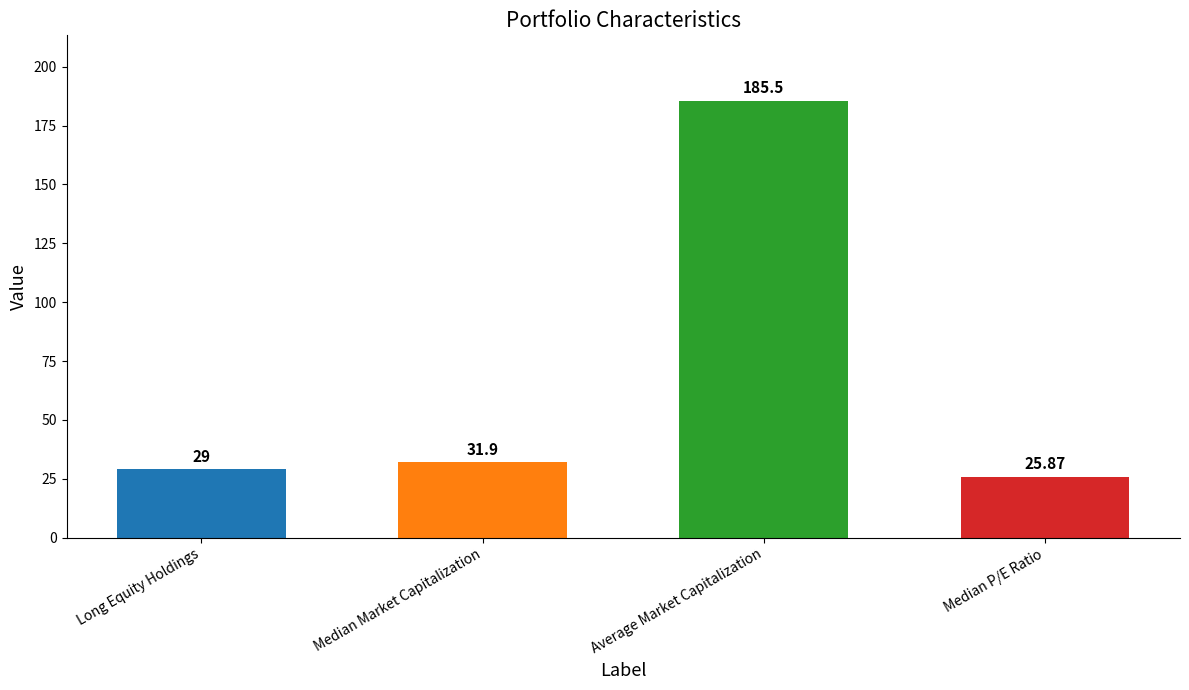

What is the label of the 3rd bar from the left?

Average Market Capitalization